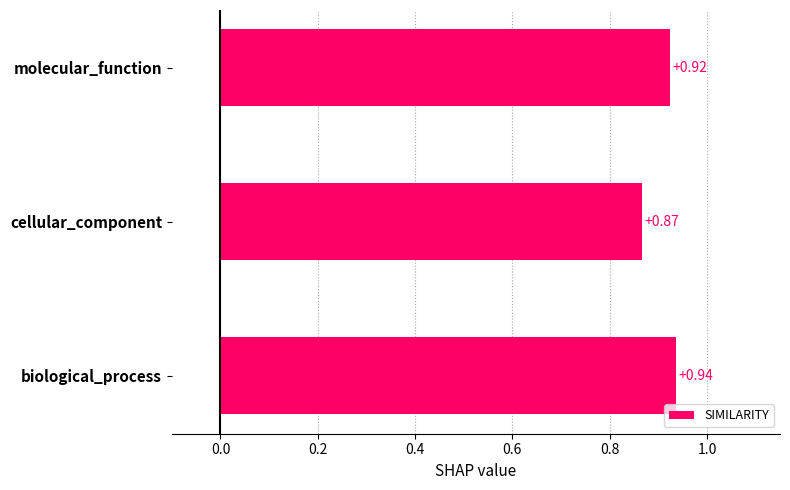

Count the values in the range 0 to 1.

3